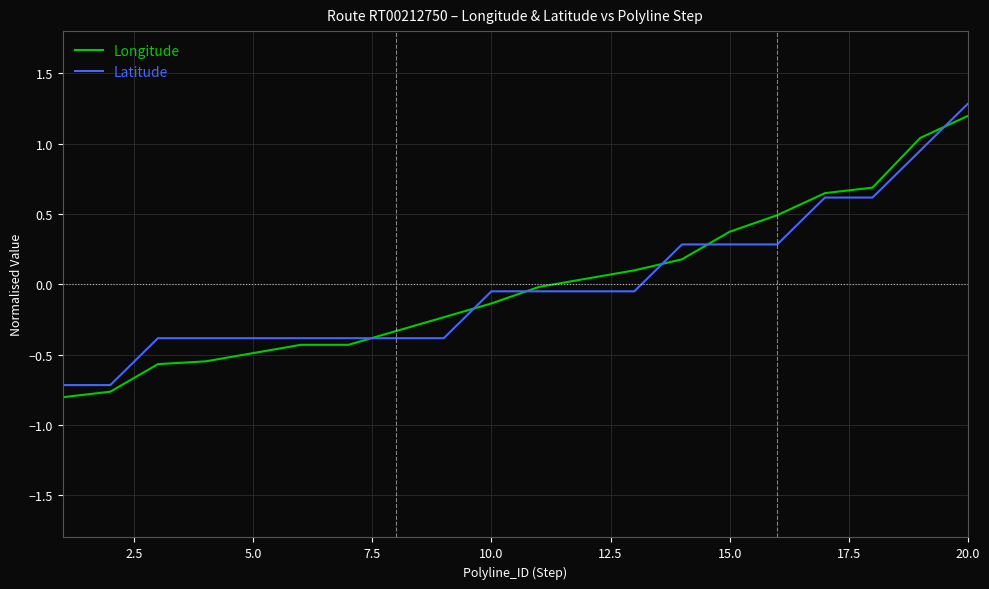

What is the difference between the maximum and minimum values in the Latitude series?

2.0